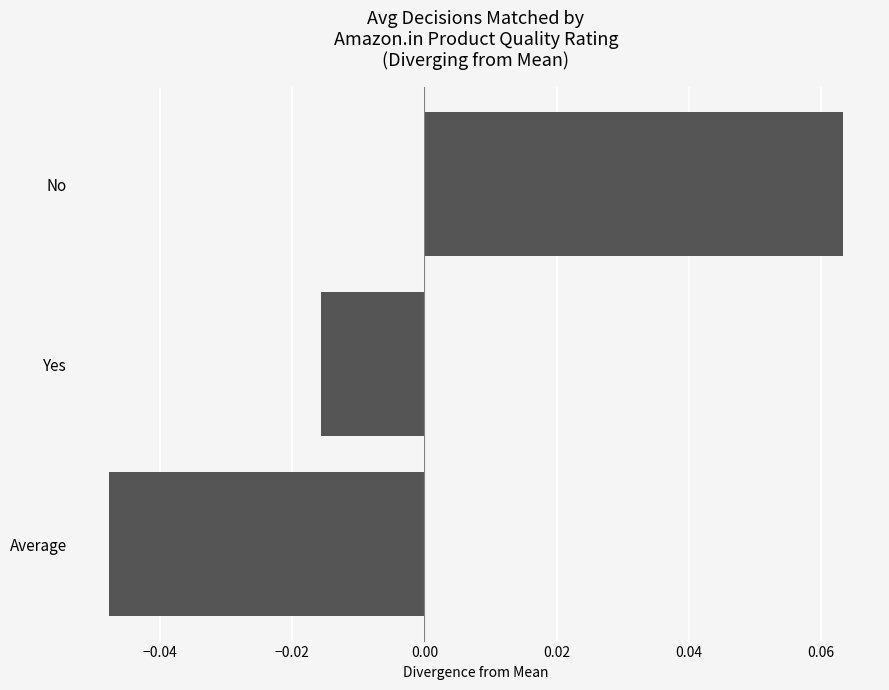

How many bars are there in total?

3